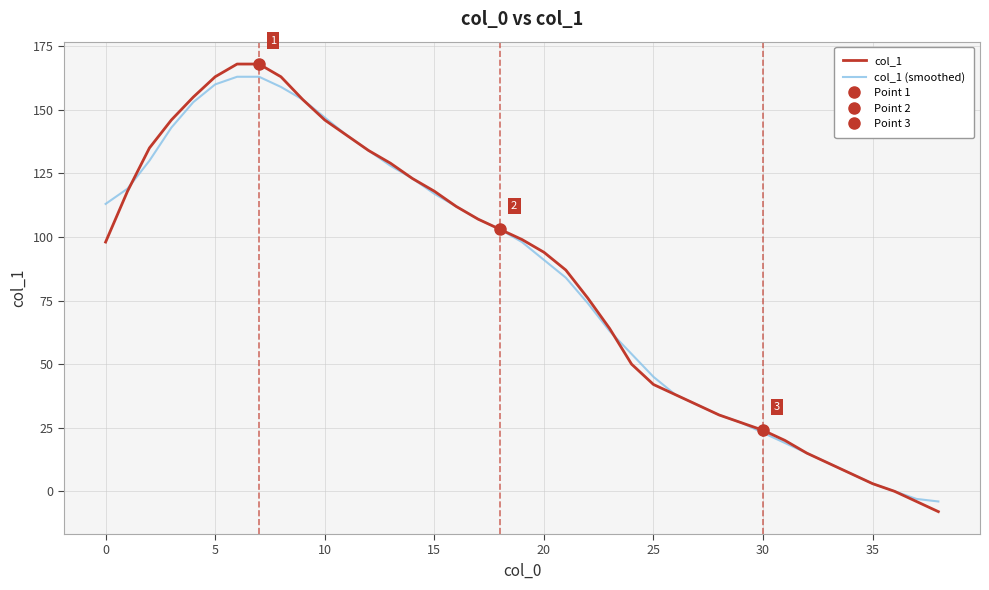

How many lines are shown in the chart?

2